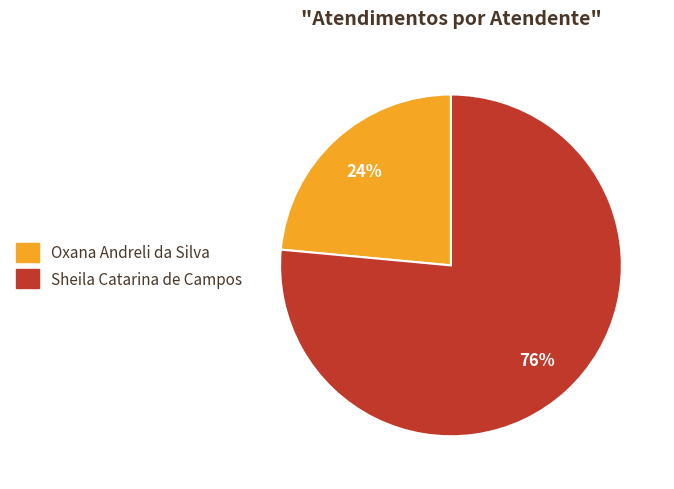

What is the ratio of the value at Oxana Andreli da Silva to the value at Sheila Catarina de Campos?

0.3